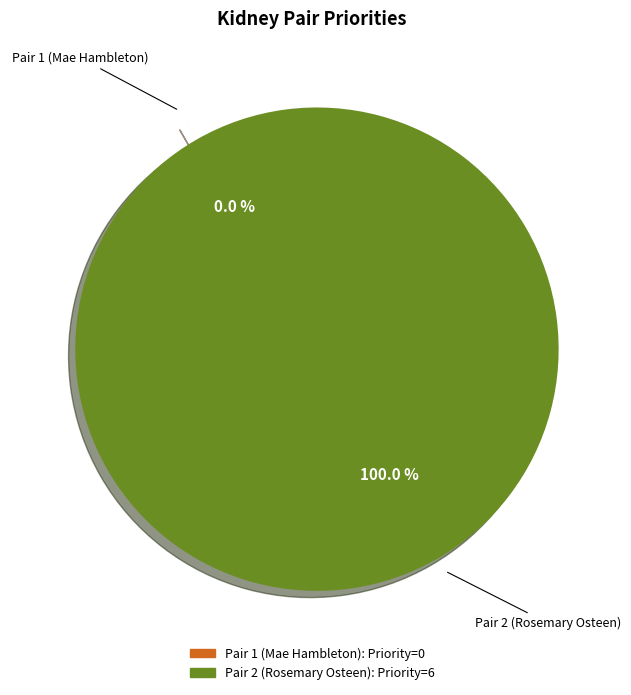

Does any single category account for the majority?

Yes